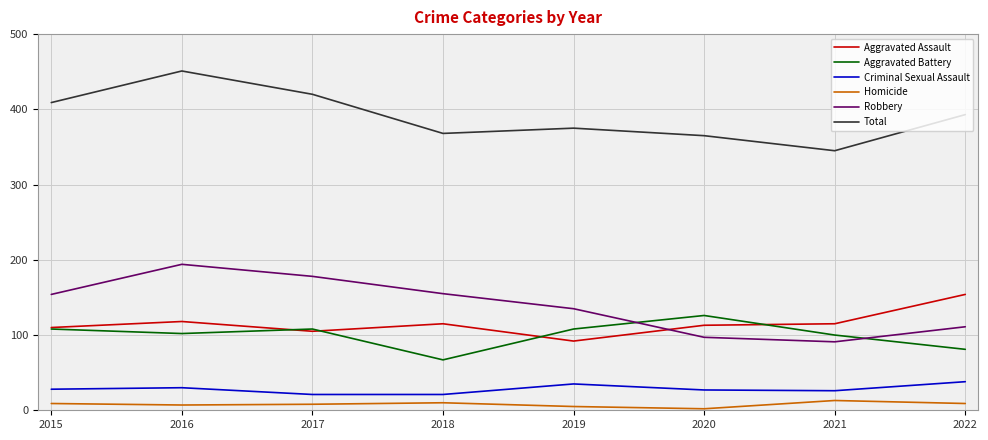

What is the sum of all Total values?

3126